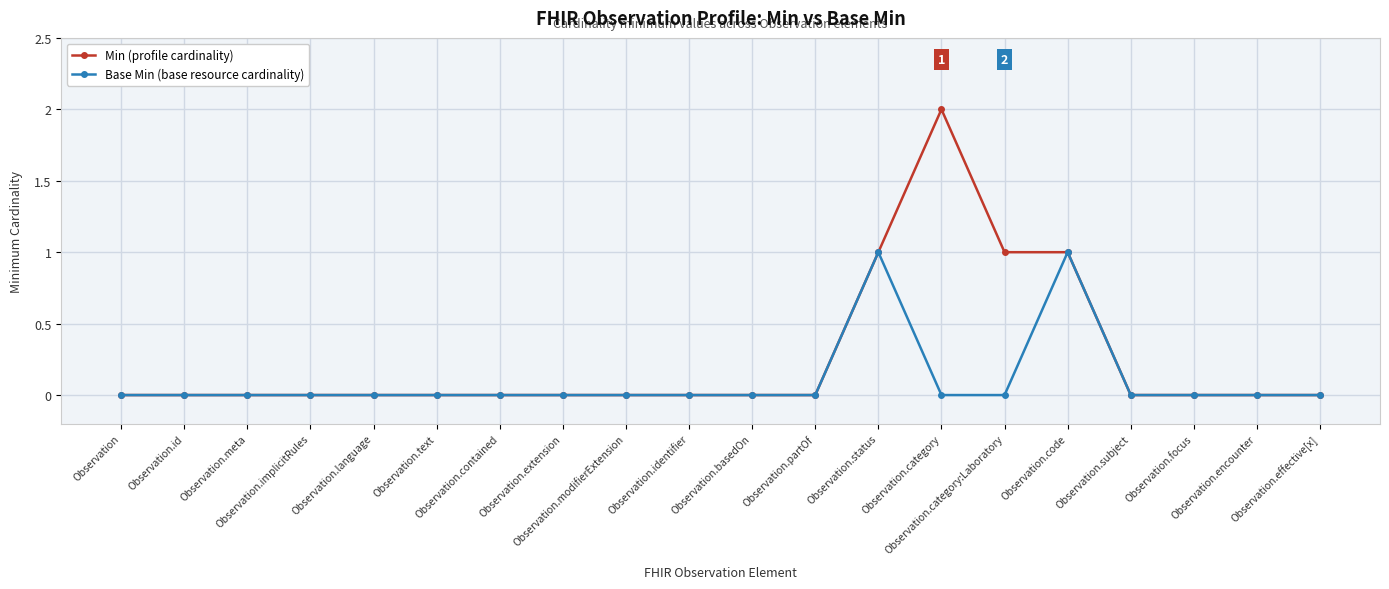

How many series are shown in this chart?

2